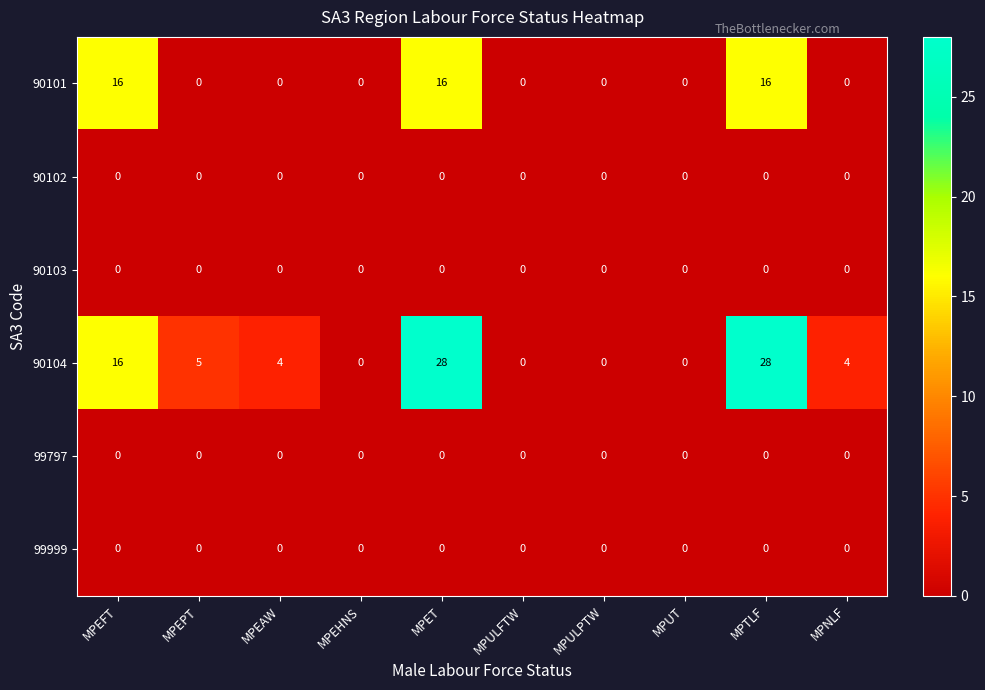

Count the 90101 values in the range 0 to 16.

10